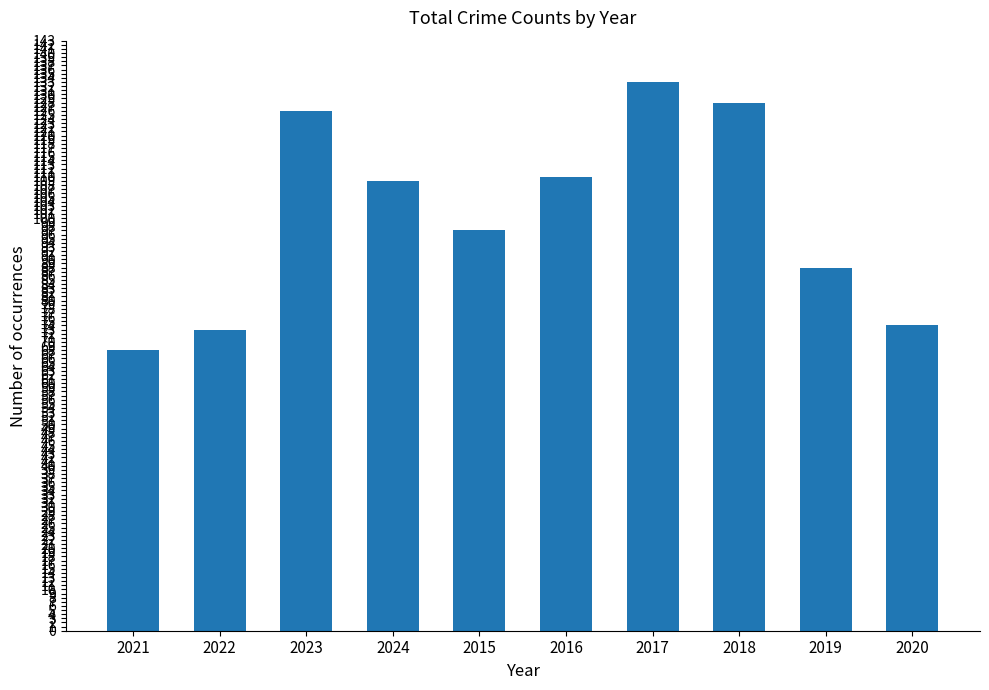

Reading left to right, transcribe all the data shown in this chart.

2021=68	2022=73	2023=126	2024=109	2015=97	2016=110	2017=133	2018=128	2019=88	2020=74